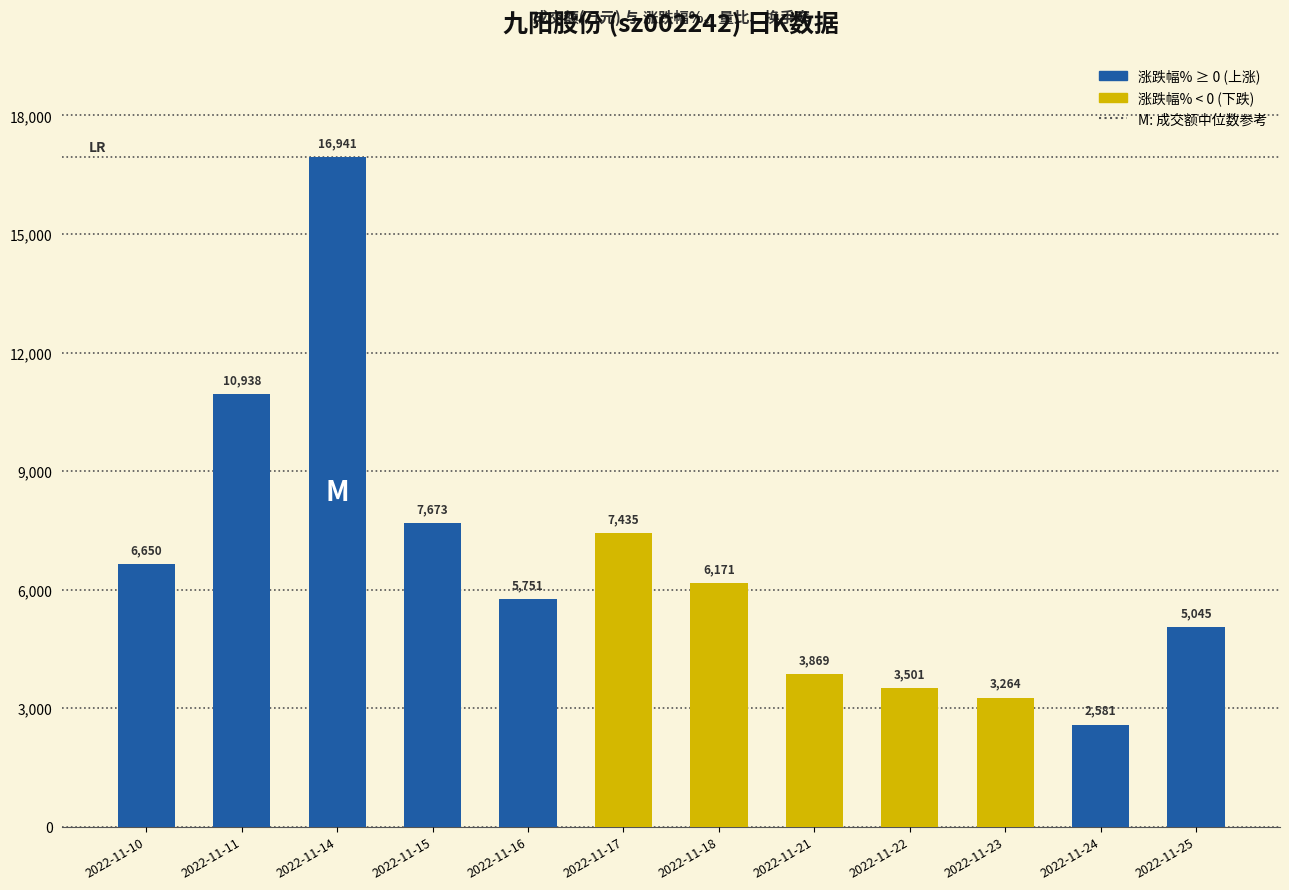

What is the difference between the maximum and minimum values?

14360